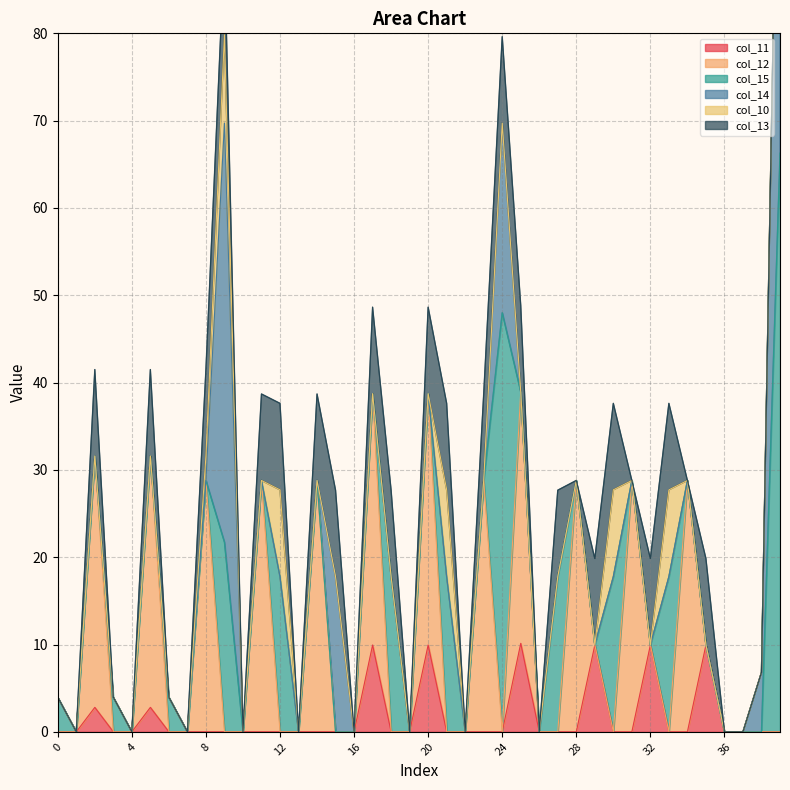

Between which two adjacent categories do col_12 and col_11 first intersect?

28 and 29